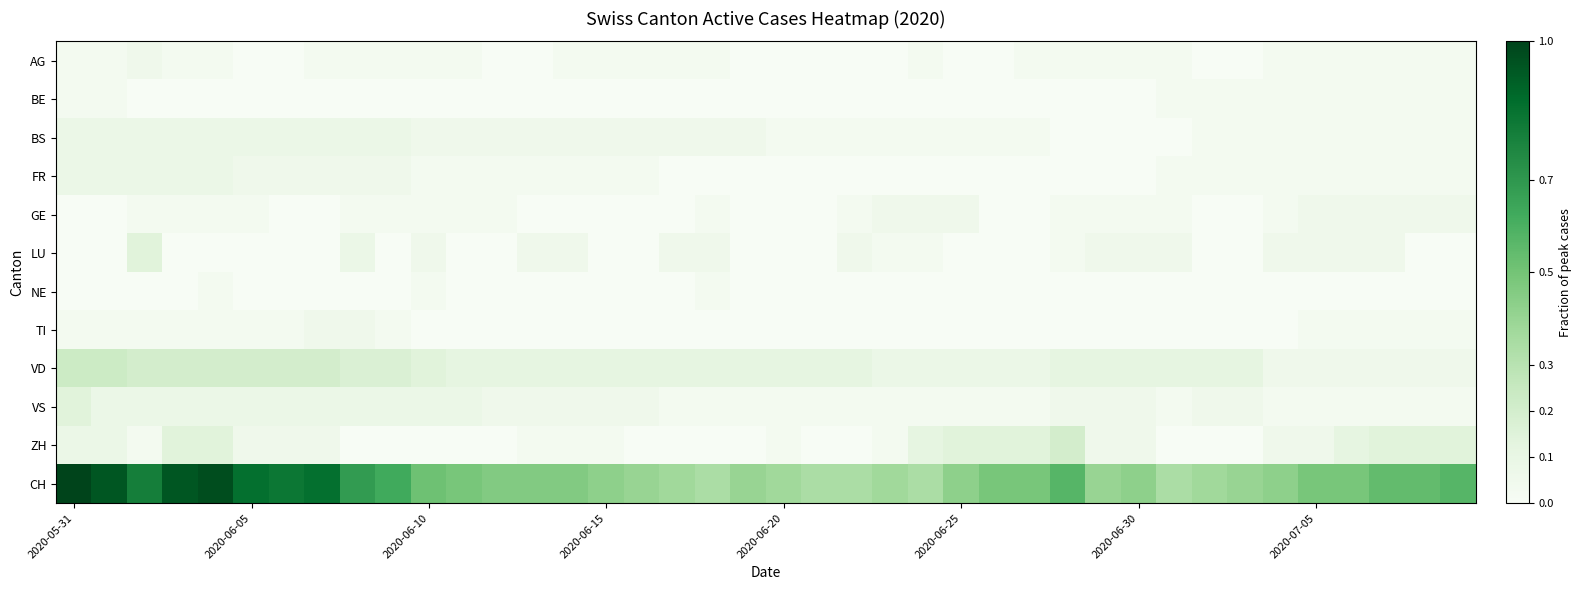

At how many categories does at least one series exceed 0?

40